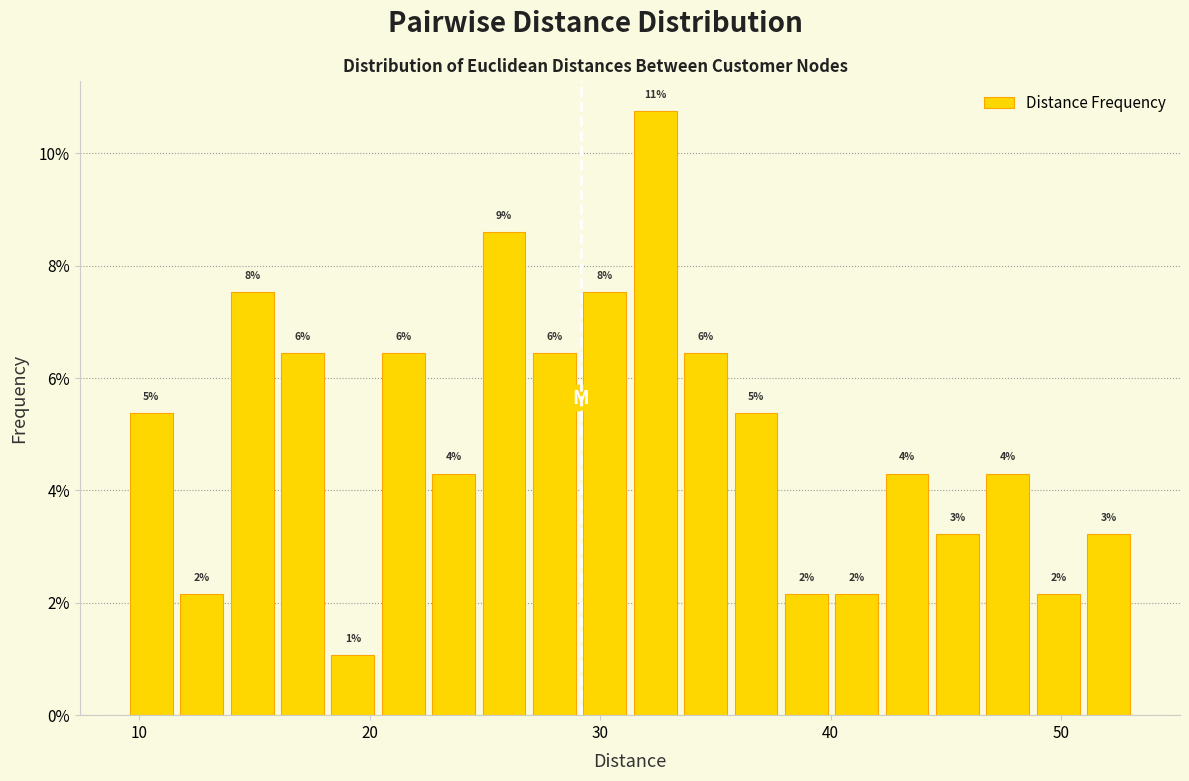

Around what value on the x-axis is the tallest bar? Give the approximate position of its centre, as read against the axis.

32